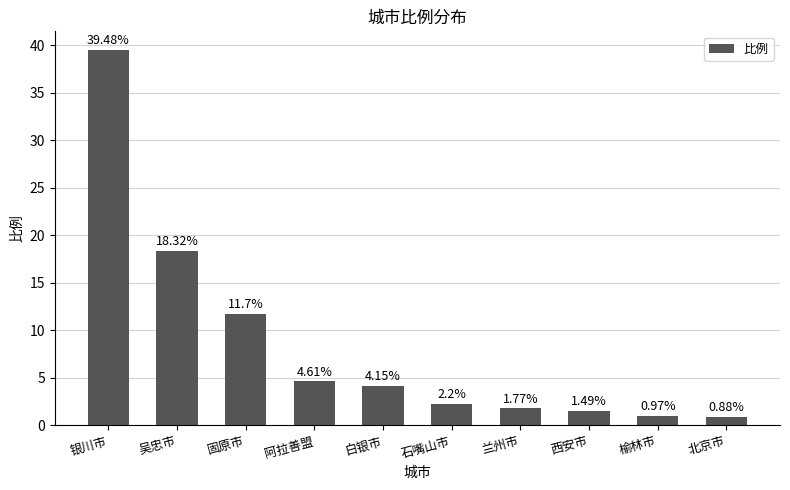

List the labels in order of value, smallest first.

北京市, 榆林市, 西安市, 兰州市, 石嘴山市, 白银市, 阿拉善盟, 固原市, 吴忠市, 银川市